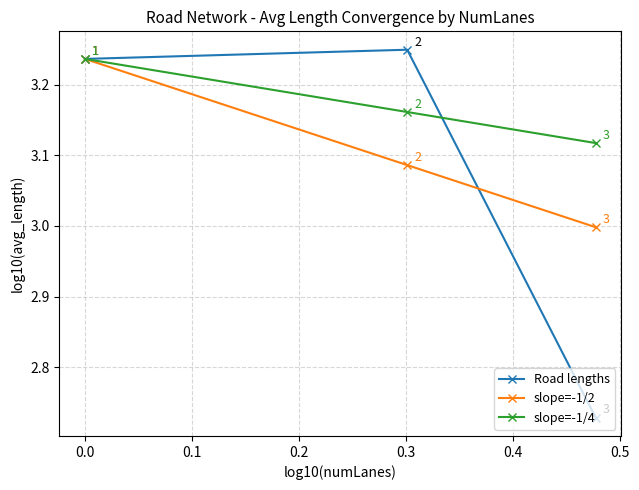

At how many categories does at least one series exceed 2?

3